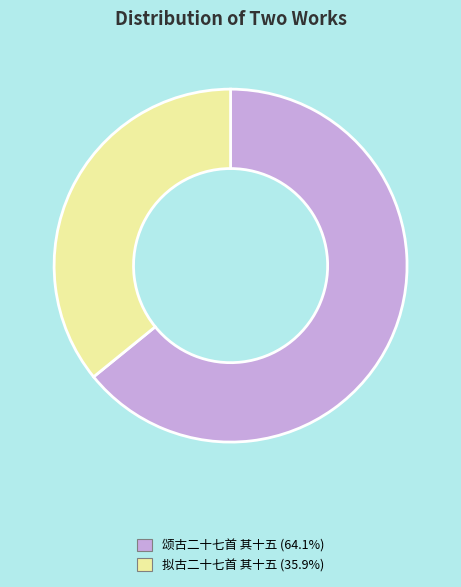

Which slice is the largest?

颂古二十七首 其十五